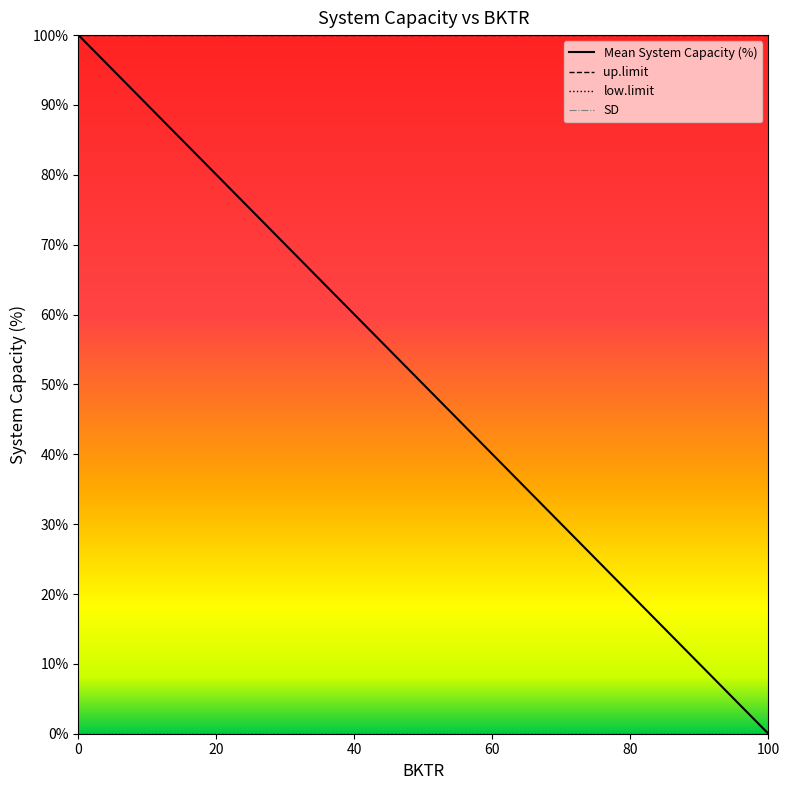

Is this an area chart (filled region under the line)?

No